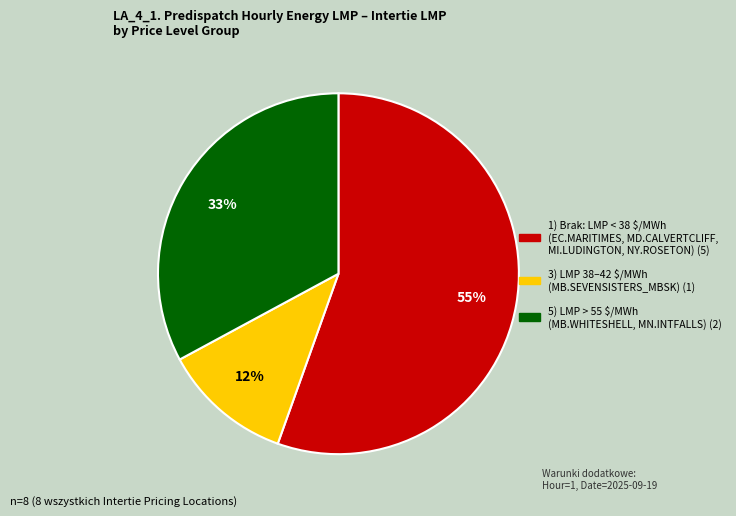

To the nearest percent, what is the average slice percentage?

33%